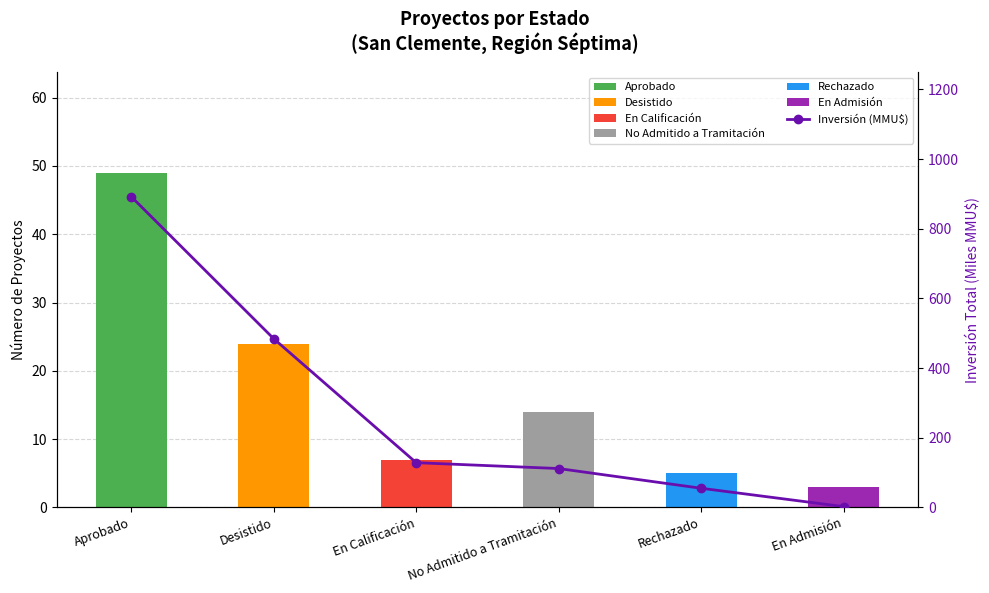

At which label does the data first exceed 128?

Aprobado